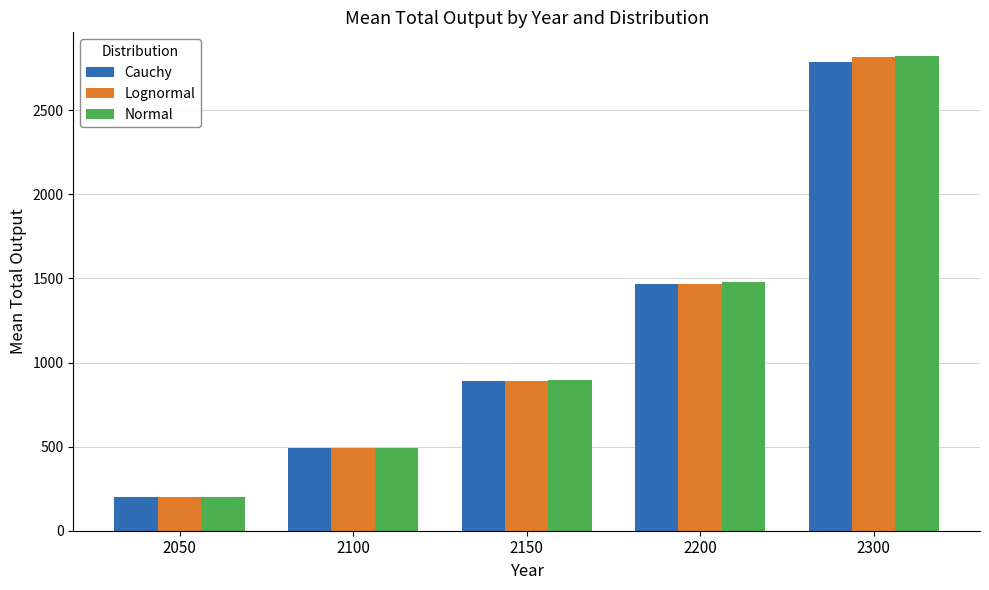

How many data points in Cauchy are less than 889?

2